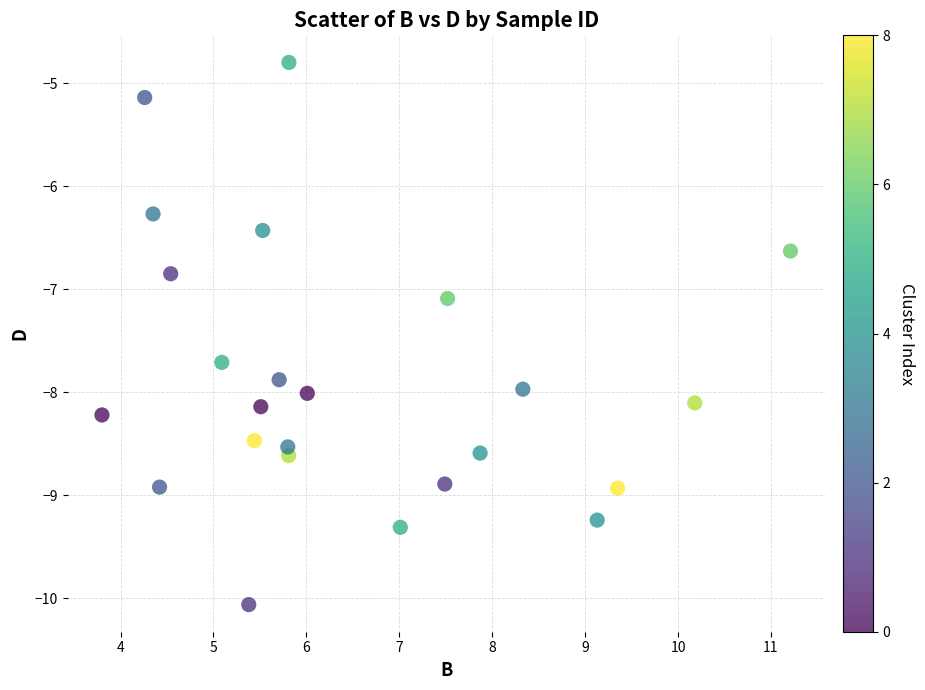

What Y value in the scatter plot is closest to -7?

-7.1